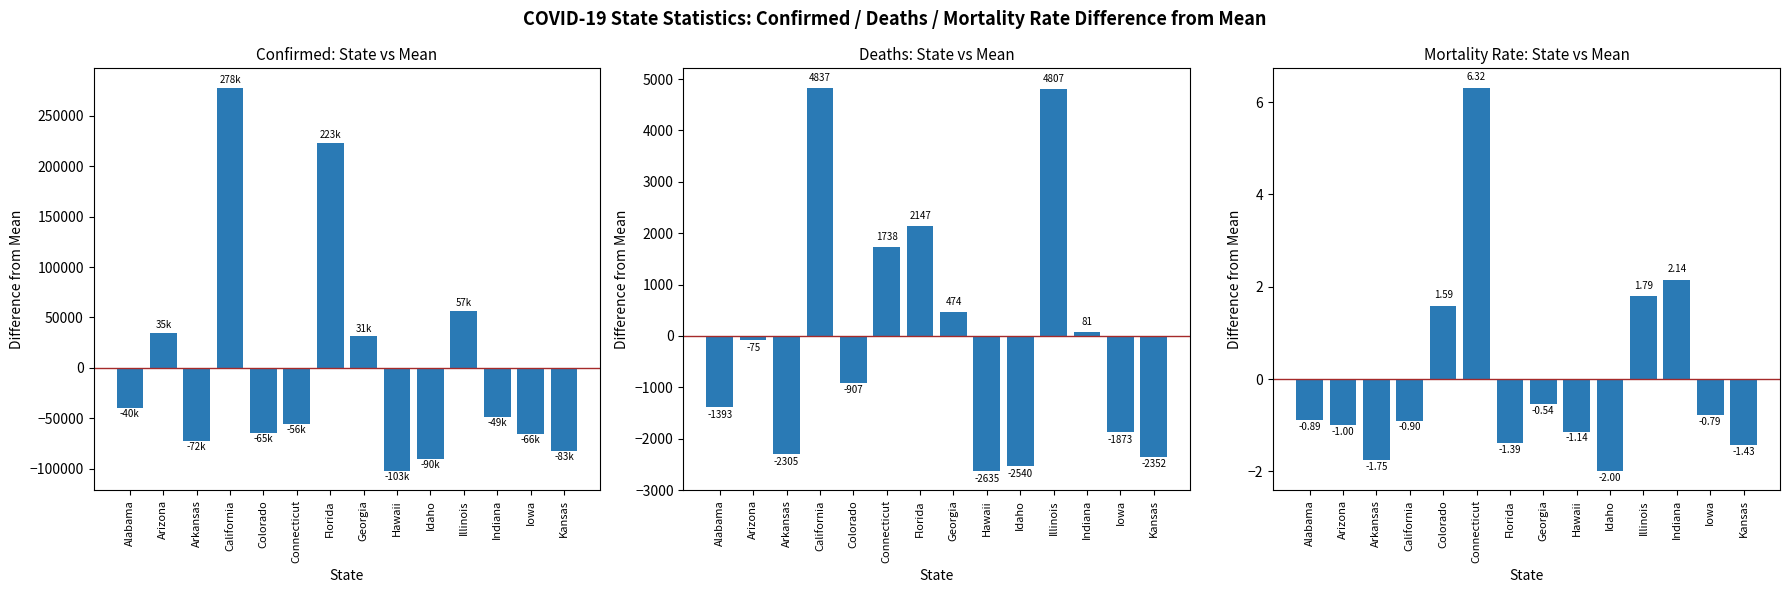

What is the label of the 5th bar from the right?

Idaho